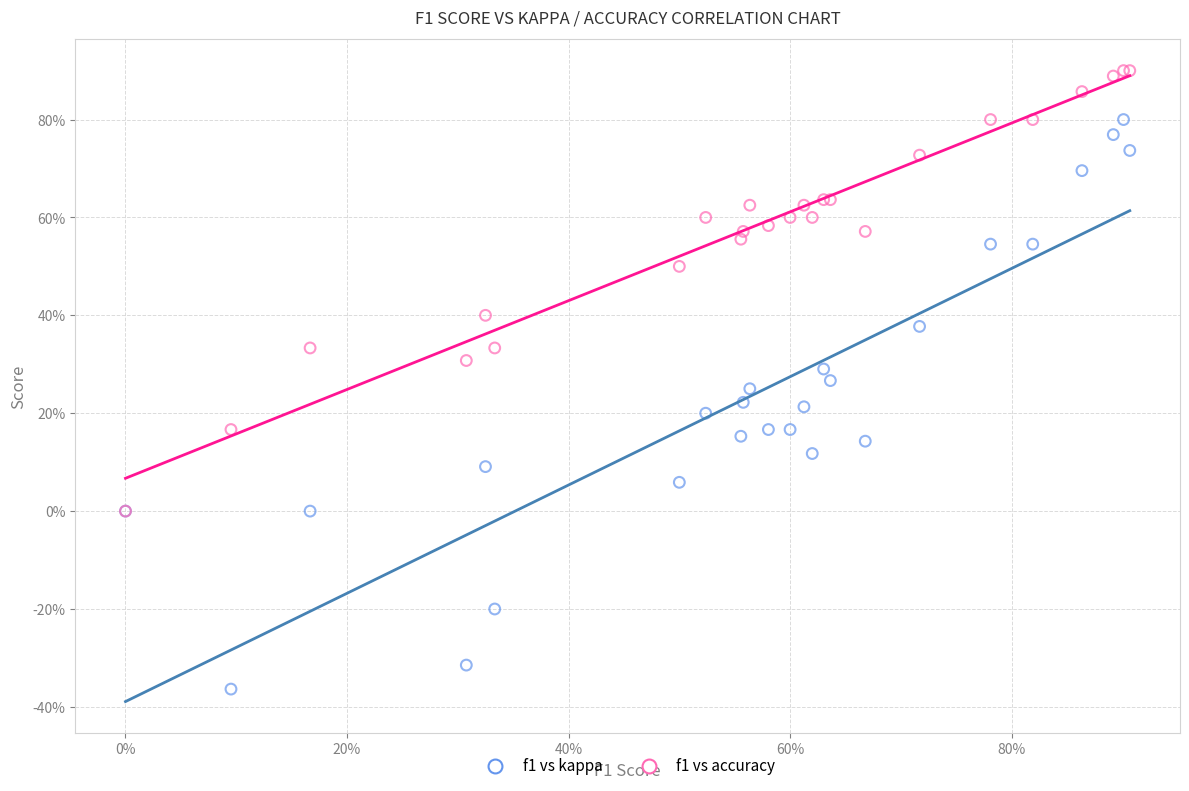

Which series has the largest Y range (max minus min)?

f1 vs kappa